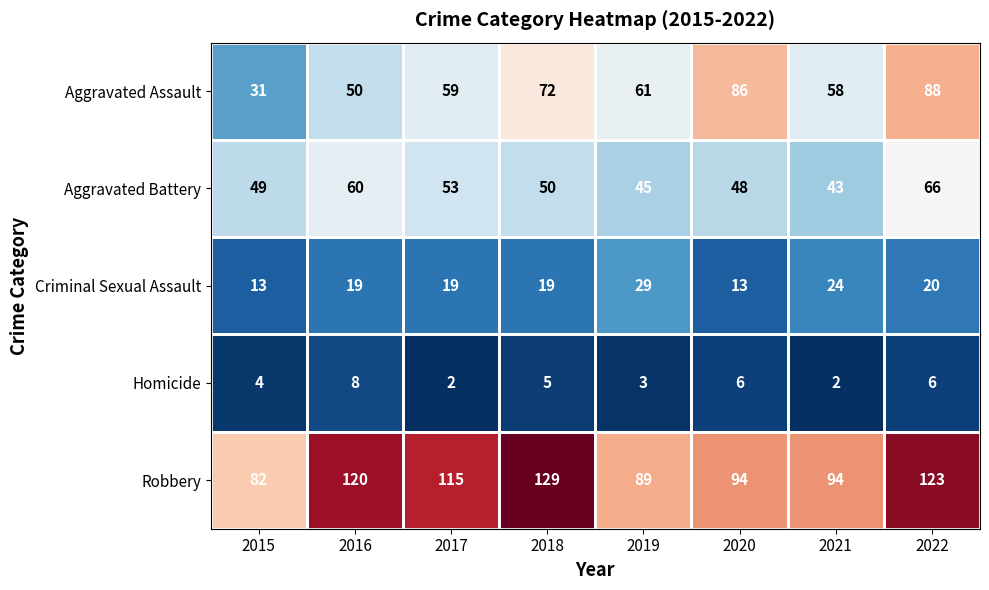

Is it true that Aggravated Assault equals 88 at 2022?

True